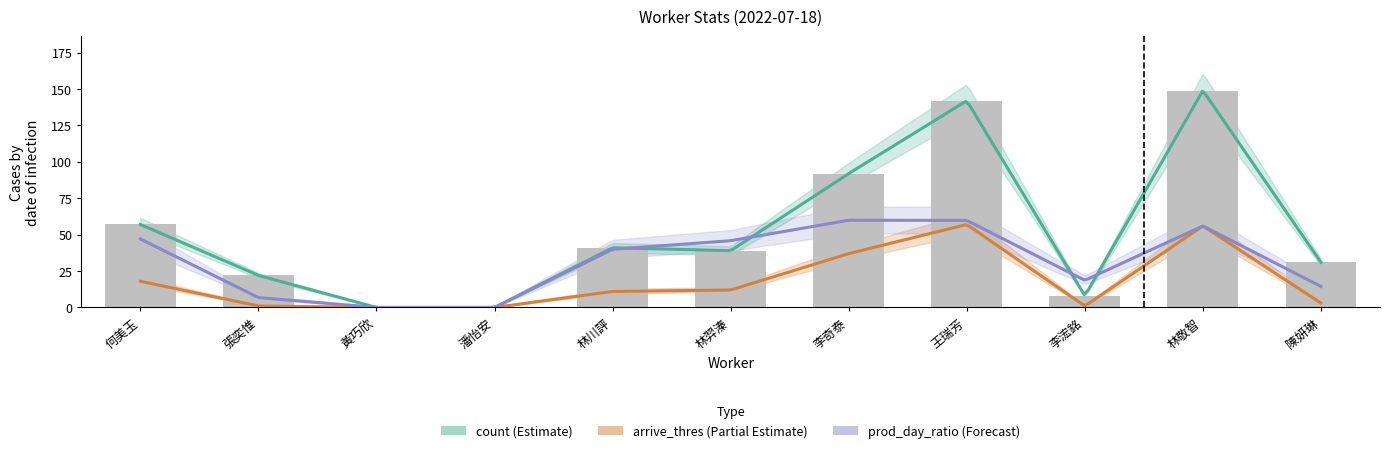

Reading left to right, what are all the values shown in this chart?

hour: 9.2	8.9	7.2	7.7	8.0	6.3	8.7	9.1	3.2	8.6	24.6
count: 57.0	22.0	0.0	0.0	41.0	39.0	92.0	142.0	8.0	149.0	31.0
arrive_thres: 18.0	1.0	0.0	0.0	11.0	12.0	37.0	57.0	1.0	56.0	3.0
prod_day_ratio: 0.3	0.0	0.0	0.0	0.3	0.3	0.4	0.4	0.1	0.4	0.1